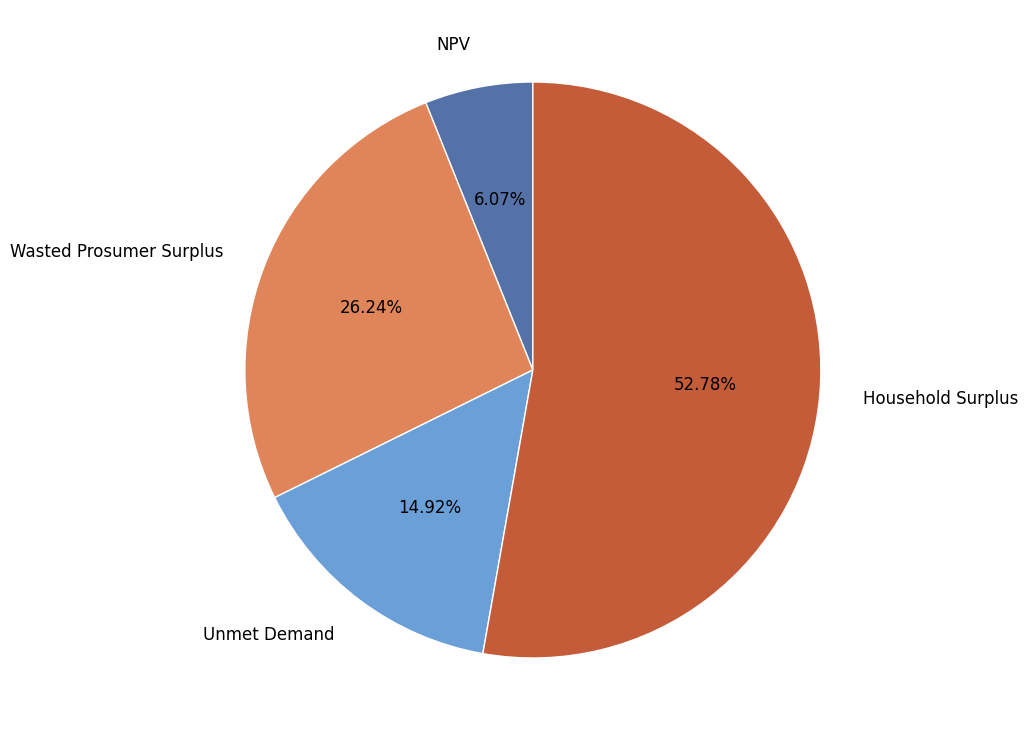

Between Unmet Demand and NPV, which is larger?

Unmet Demand